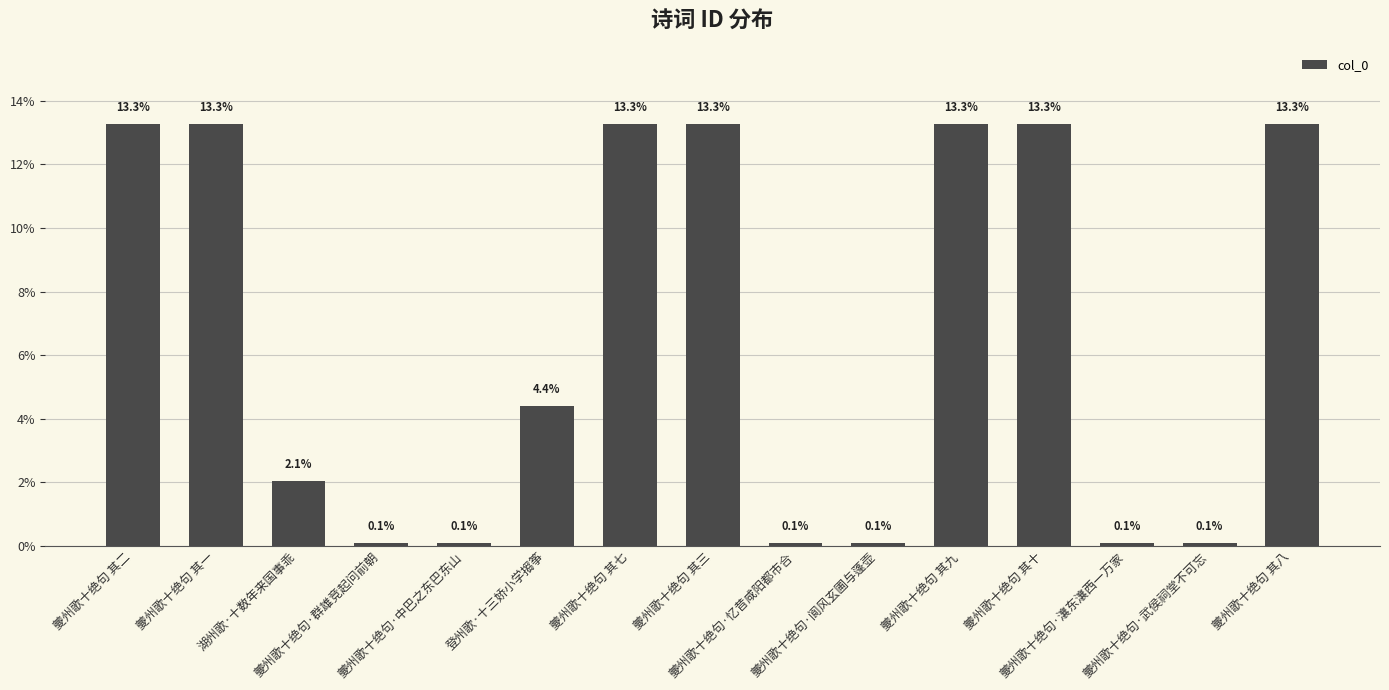

Reading right to left, list all the values displayed in this chart.

夔州歌十绝句 其八=13.3	夔州歌十绝句·武侯祠堂不可忘=0.1	夔州歌十绝句·瀼东瀼西一万家=0.1	夔州歌十绝句 其十=13.3	夔州歌十绝句 其九=13.3	夔州歌十绝句·阆风玄圃与蓬壶=0.1	夔州歌十绝句·忆昔咸阳都市合=0.1	夔州歌十绝句 其三=13.3	夔州歌十绝句 其七=13.3	登州歌·十三娇小学搊筝=4.4	夔州歌十绝句·中巴之东巴东山=0.1	夔州歌十绝句·群雄竞起问前朝=0.1	湖州歌·十数年来国事乖=2.1	夔州歌十绝句 其一=13.3	夔州歌十绝句 其二=13.3